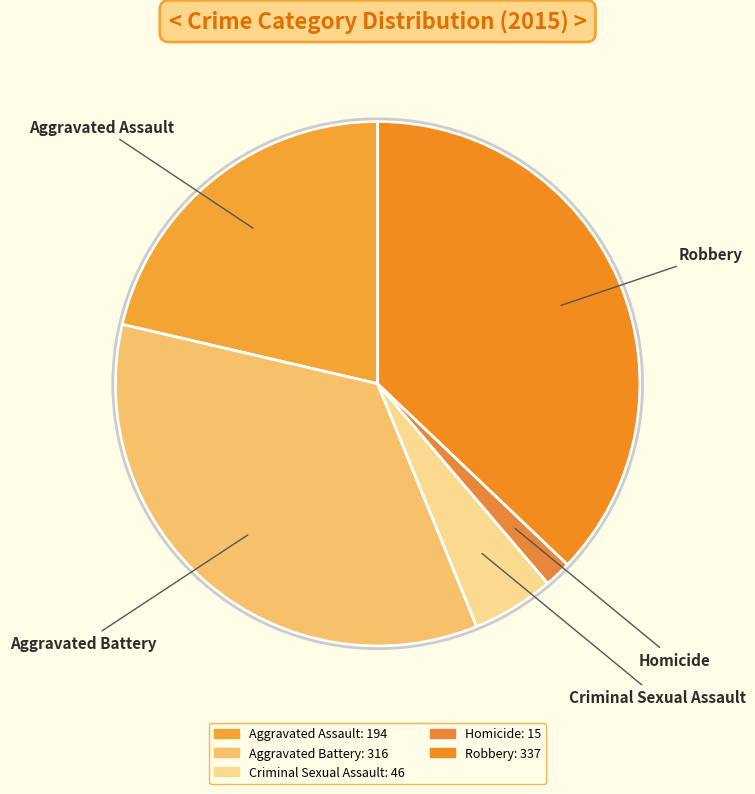

Is the sum of Aggravated Battery and Criminal Sexual Assault greater than half?

No